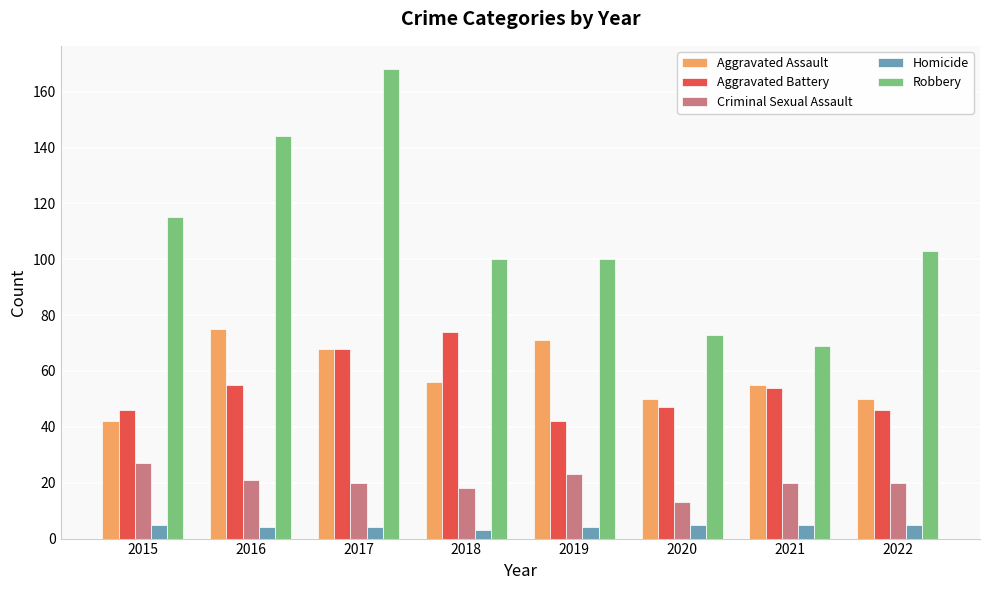

Reading left to right, what are all the values shown in this chart?

Aggravated Assault: 2015=42	2016=75	2017=68	2018=56	2019=71	2020=50	2021=55	2022=50
Aggravated Battery: 2015=46	2016=55	2017=68	2018=74	2019=42	2020=47	2021=54	2022=46
Criminal Sexual Assault: 2015=27	2016=21	2017=20	2018=18	2019=23	2020=13	2021=20	2022=20
Homicide: 2015=5	2016=4	2017=4	2018=3	2019=4	2020=5	2021=5	2022=5
Robbery: 2015=115	2016=144	2017=168	2018=100	2019=100	2020=73	2021=69	2022=103